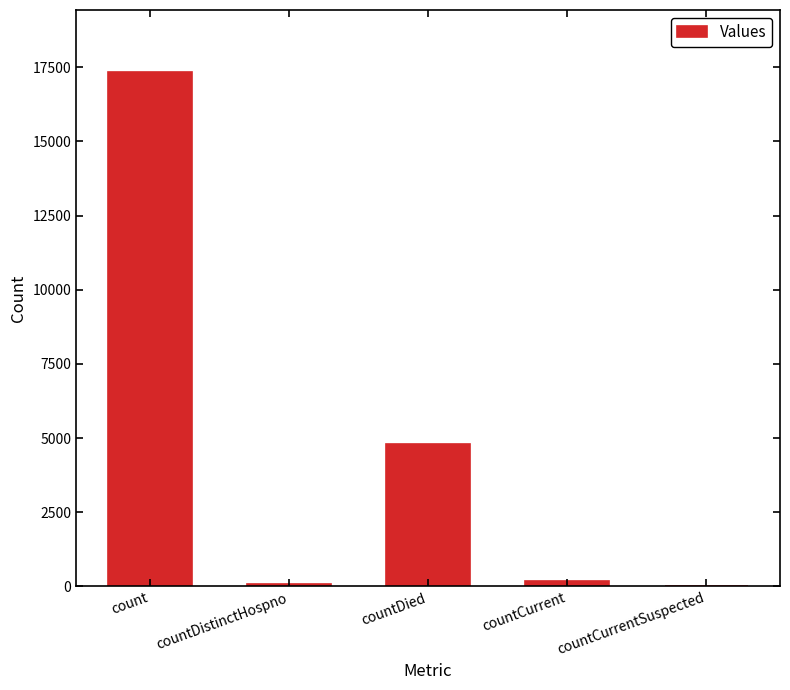

Count the number of data series in this chart.

1